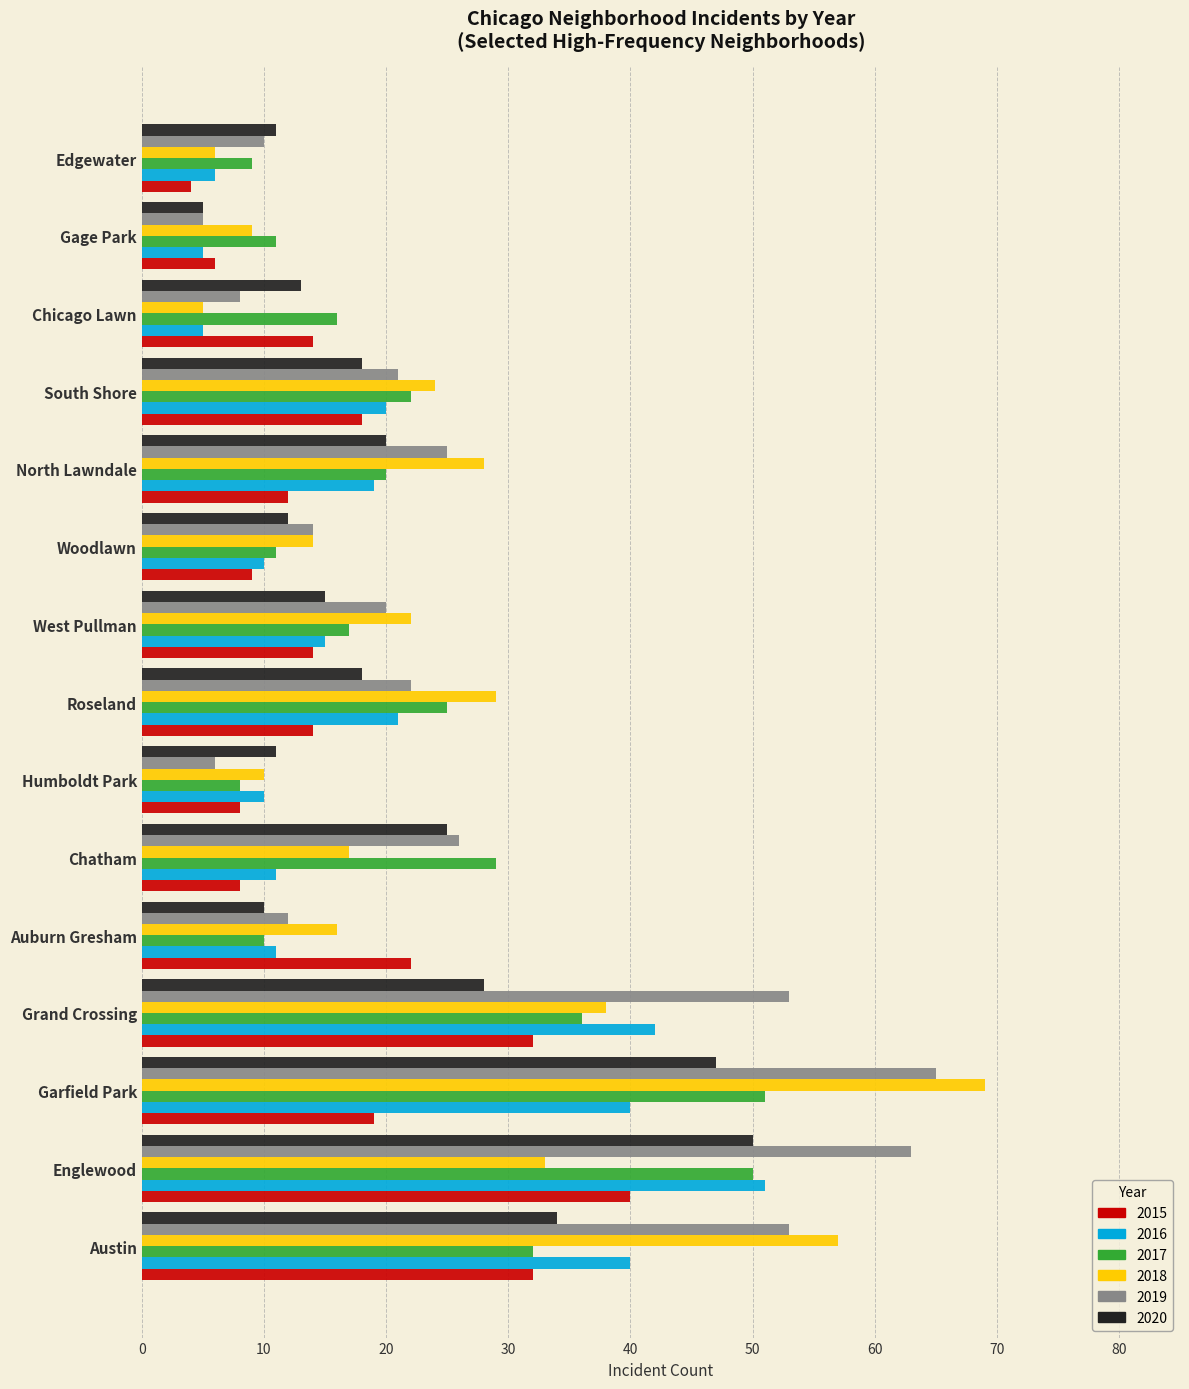

The value of 2019 at Grand Crossing is 87. True or false?

False